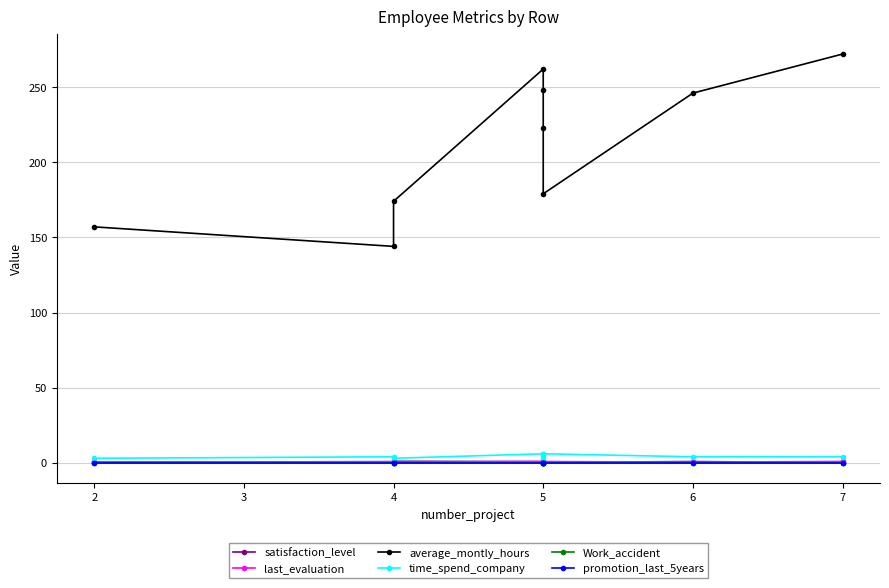

Between 4 and 5, which series saw the biggest shift?

average_montly_hours